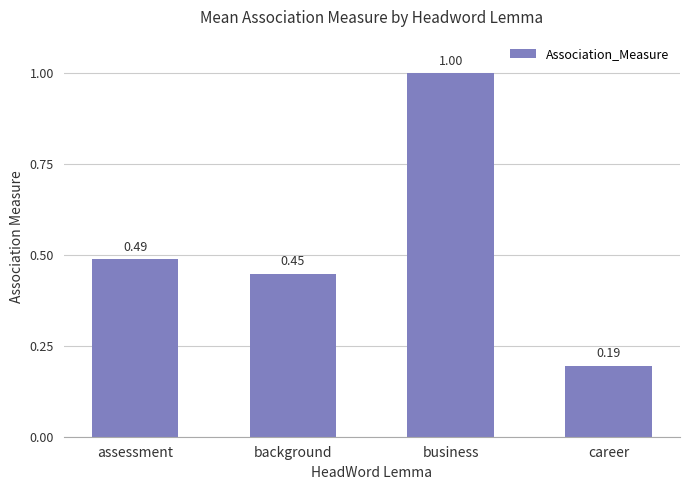

What is the label of the 3rd bar from the left?

business